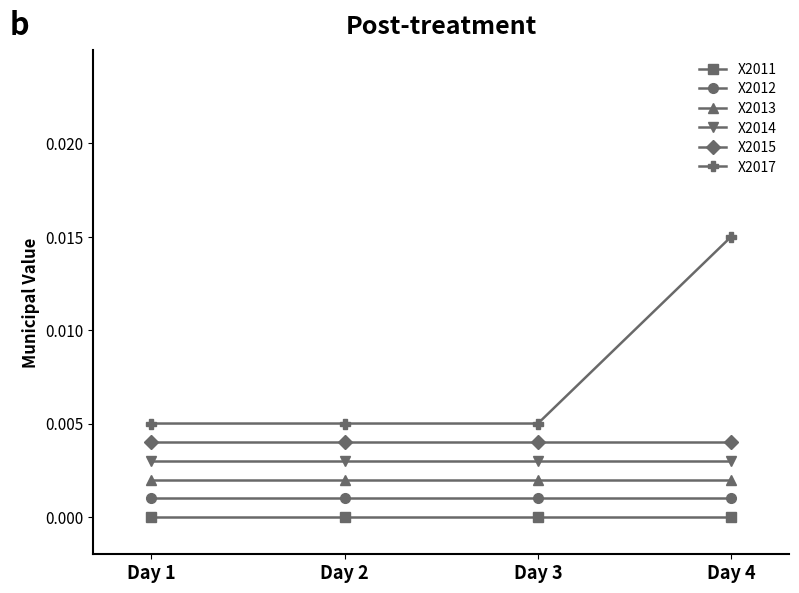

True or false: X2017 has more than 1 interior local peaks.

False